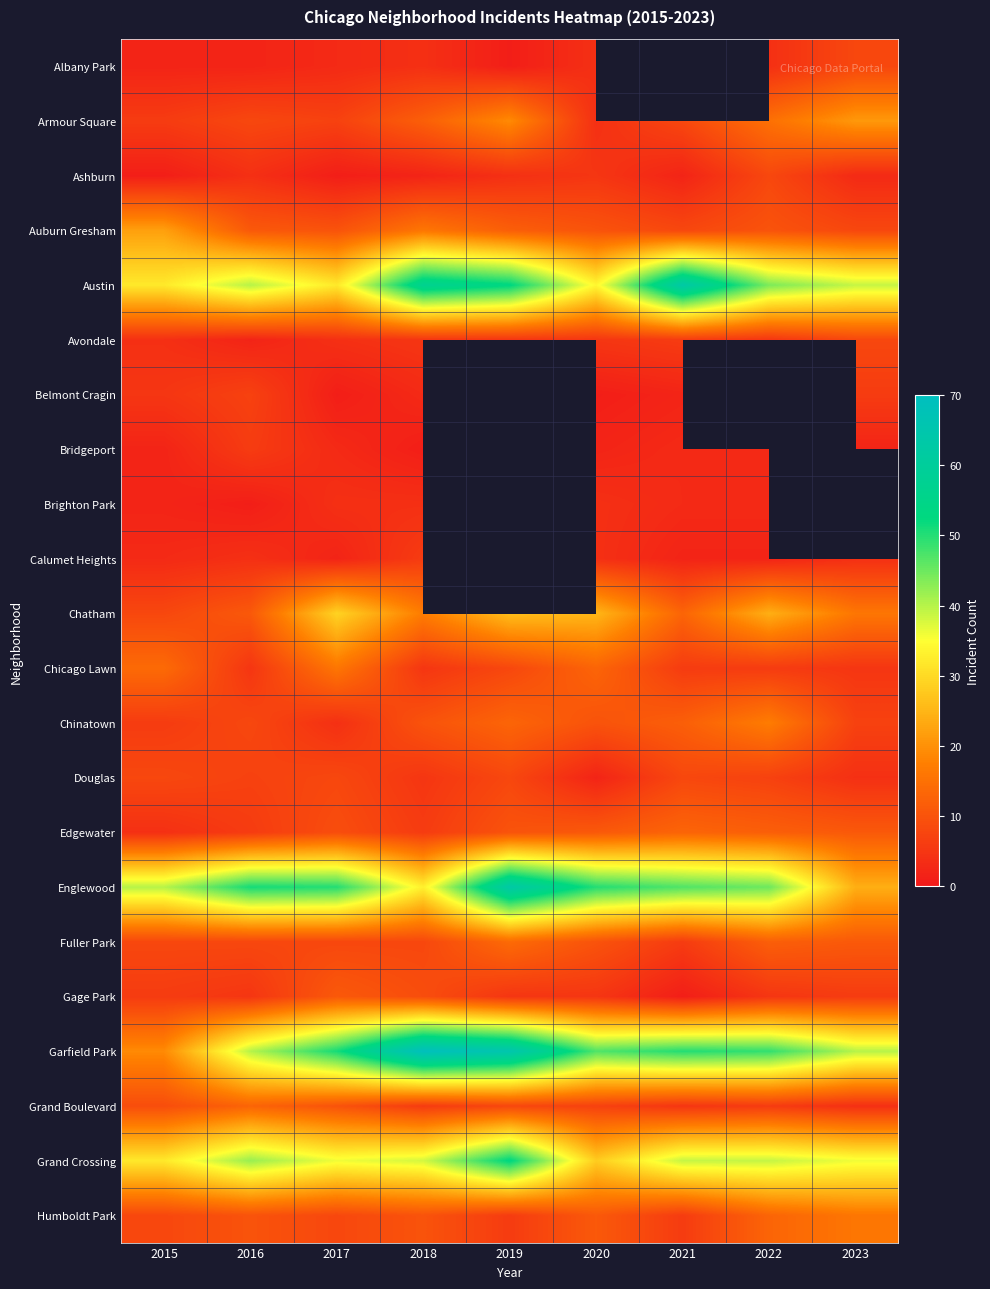

Is the value of Chicago Lawn at 2015 greater than the value of Gage Park at 2021?

Yes